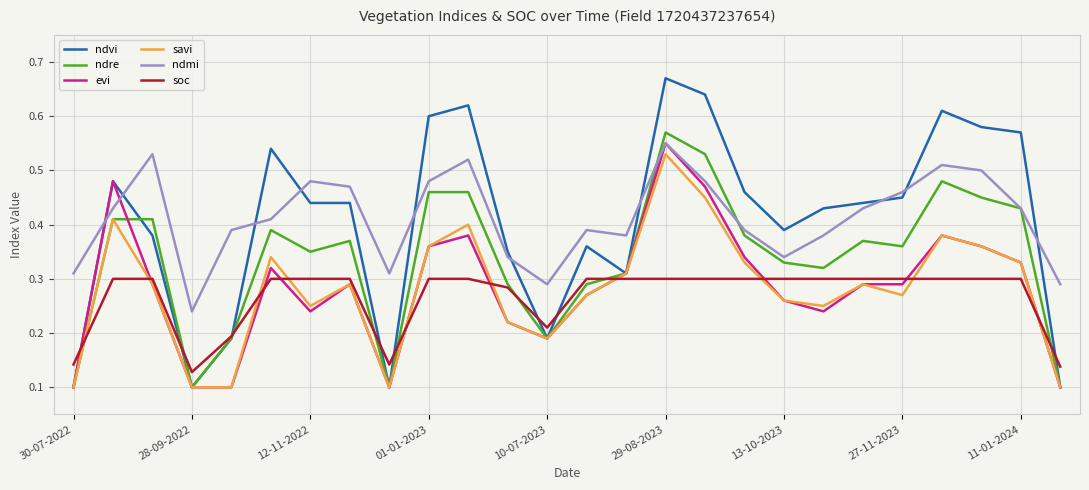

Which series has the widest spread of values?

ndvi